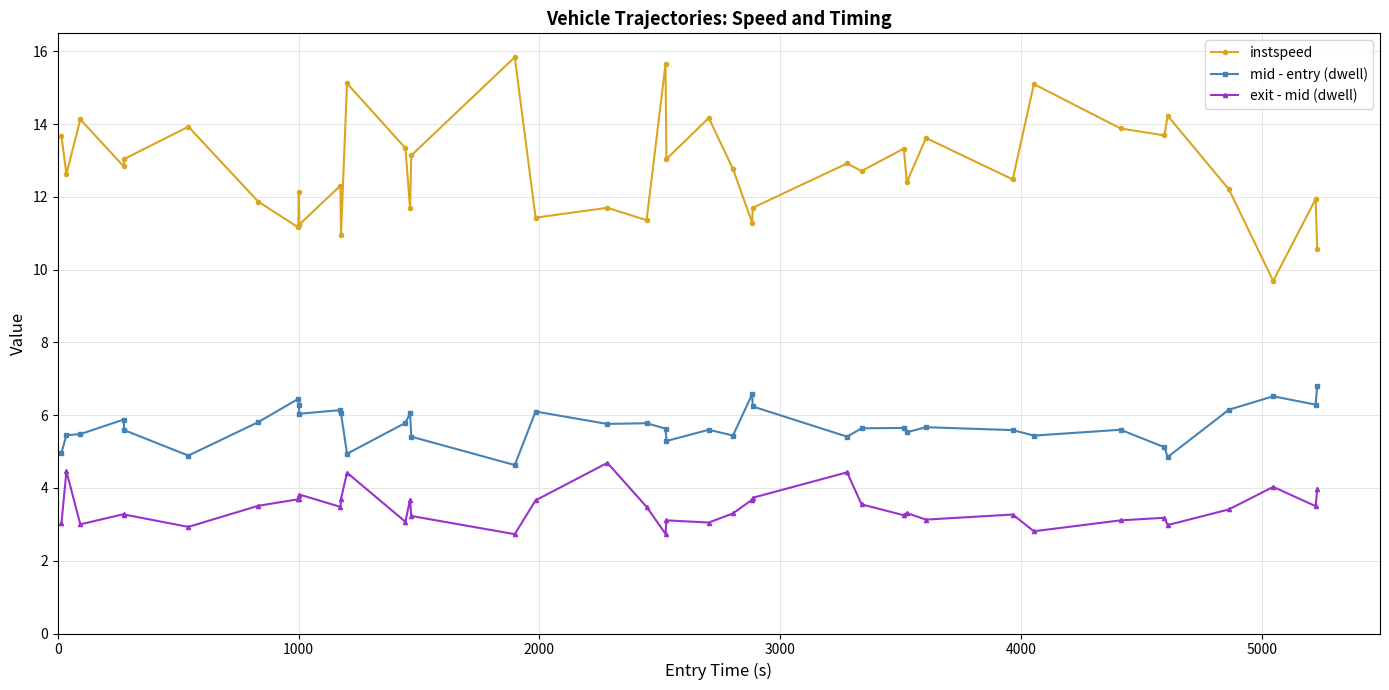

What is the sum of all instspeed values?

510.9